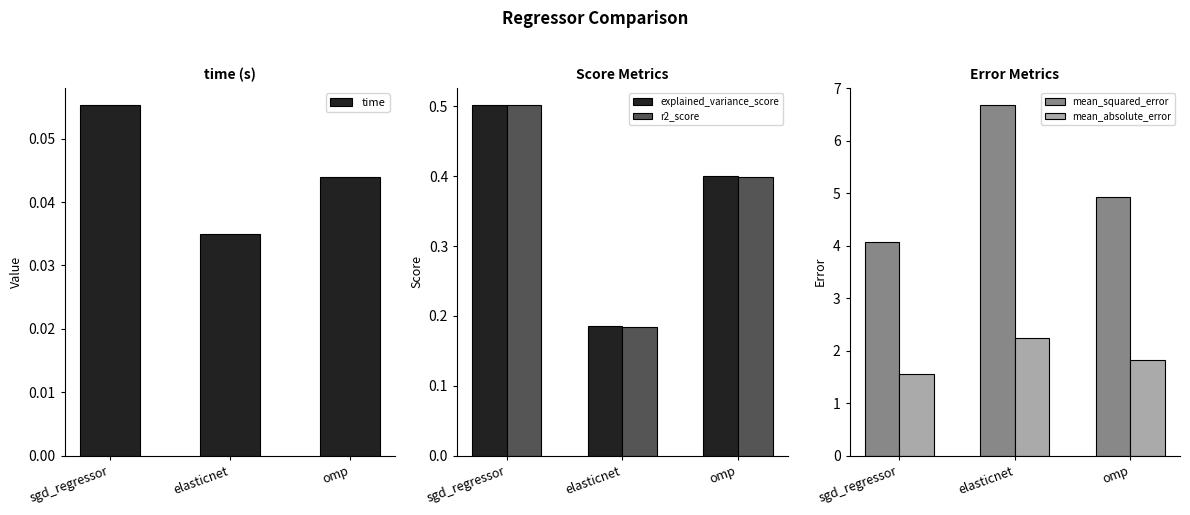

What position from the right is omp?

1